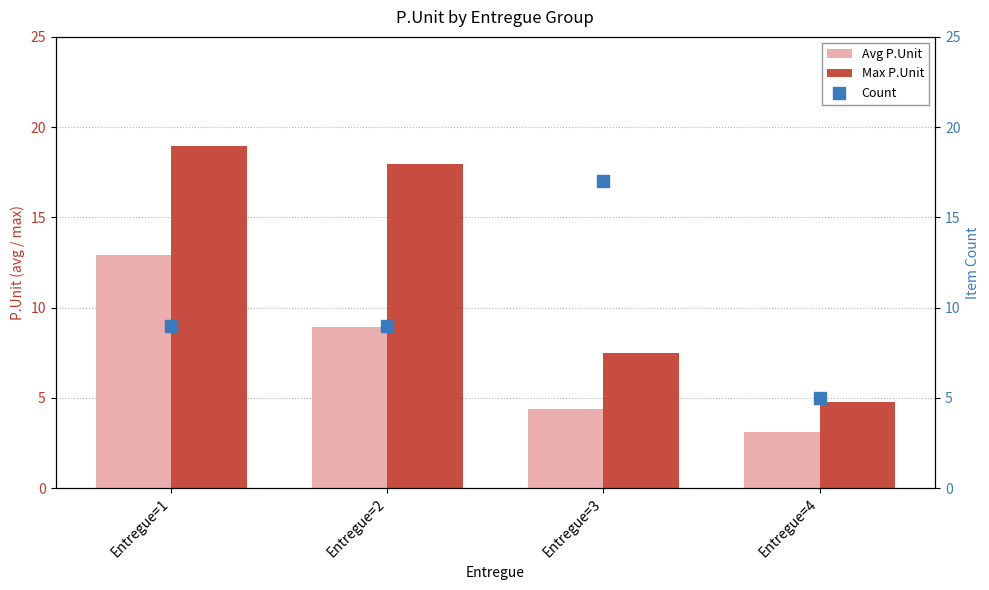

Which series has the largest Y range (max minus min)?

Max P.Unit